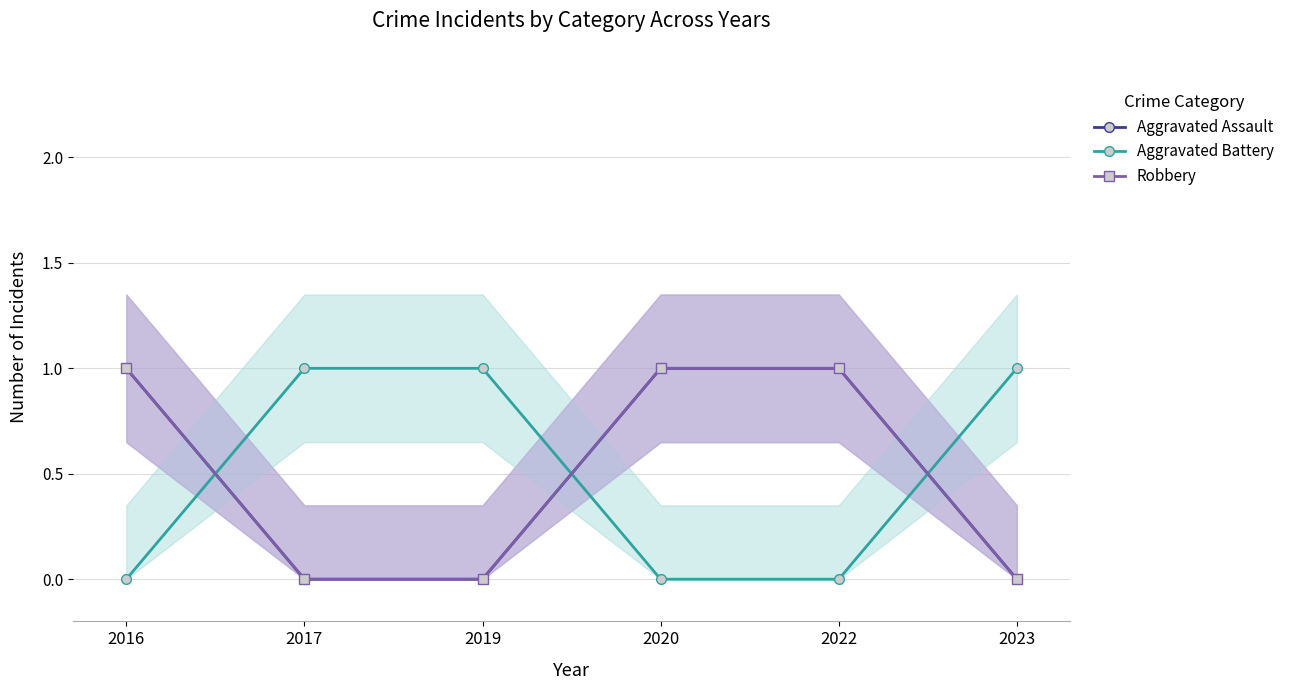

Is this an area chart (filled region under the line)?

No